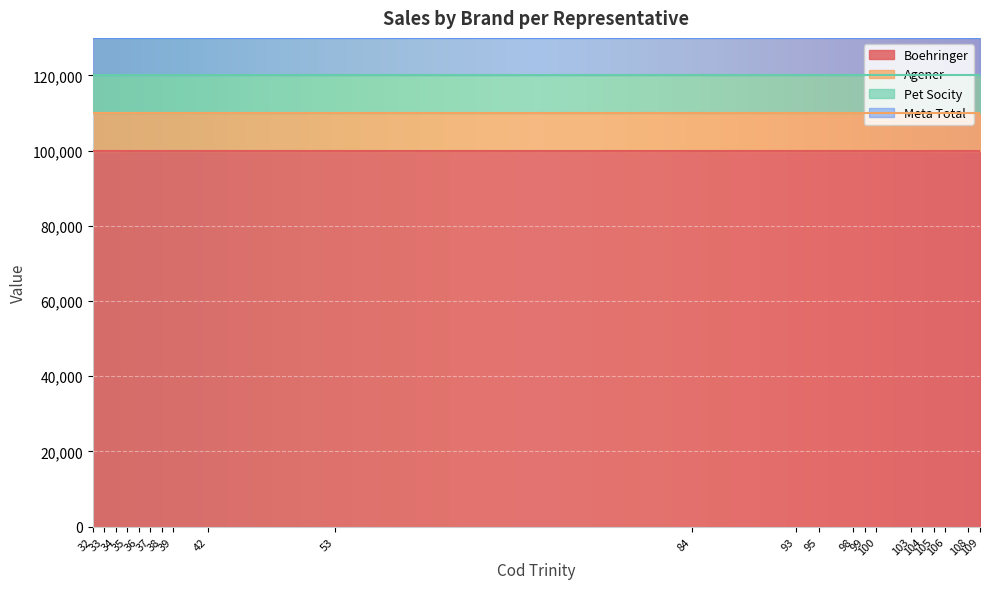

What is the highest value of the Agener series?

10000